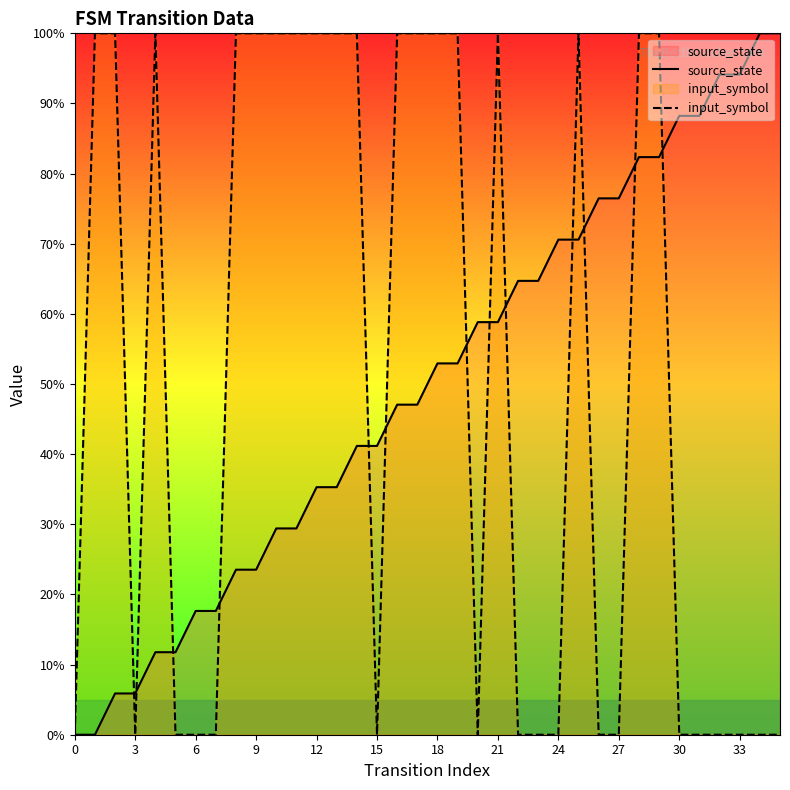

True or false: input_symbol and source_state intersect in this chart.

True